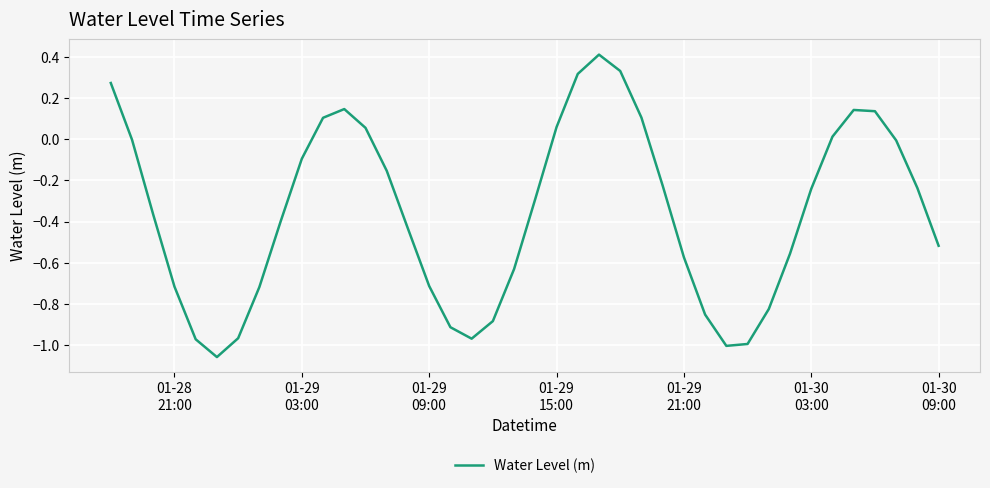

What is the difference between the maximum and minimum values?

1.5